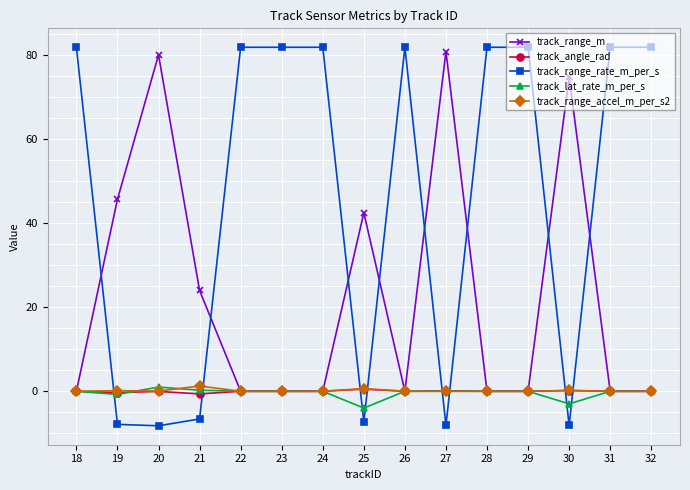

What is the maximum value shown in the chart?

81.9